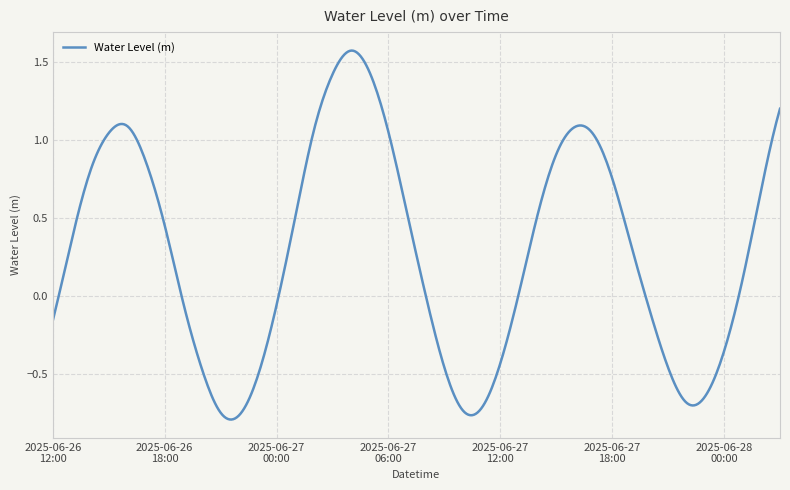

What is the difference between the maximum and minimum values?

2.4